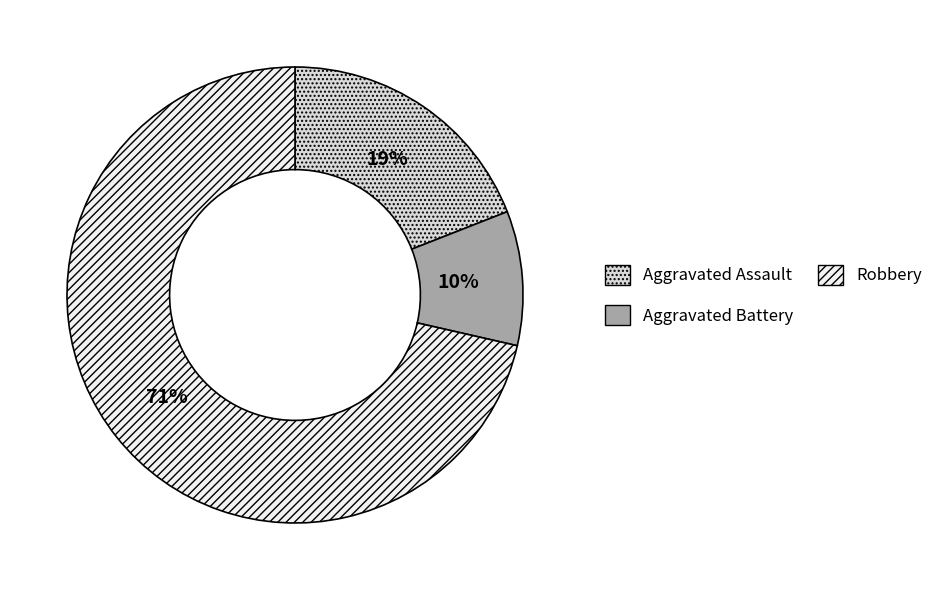

Which has a higher value, Aggravated Assault or Robbery?

Robbery